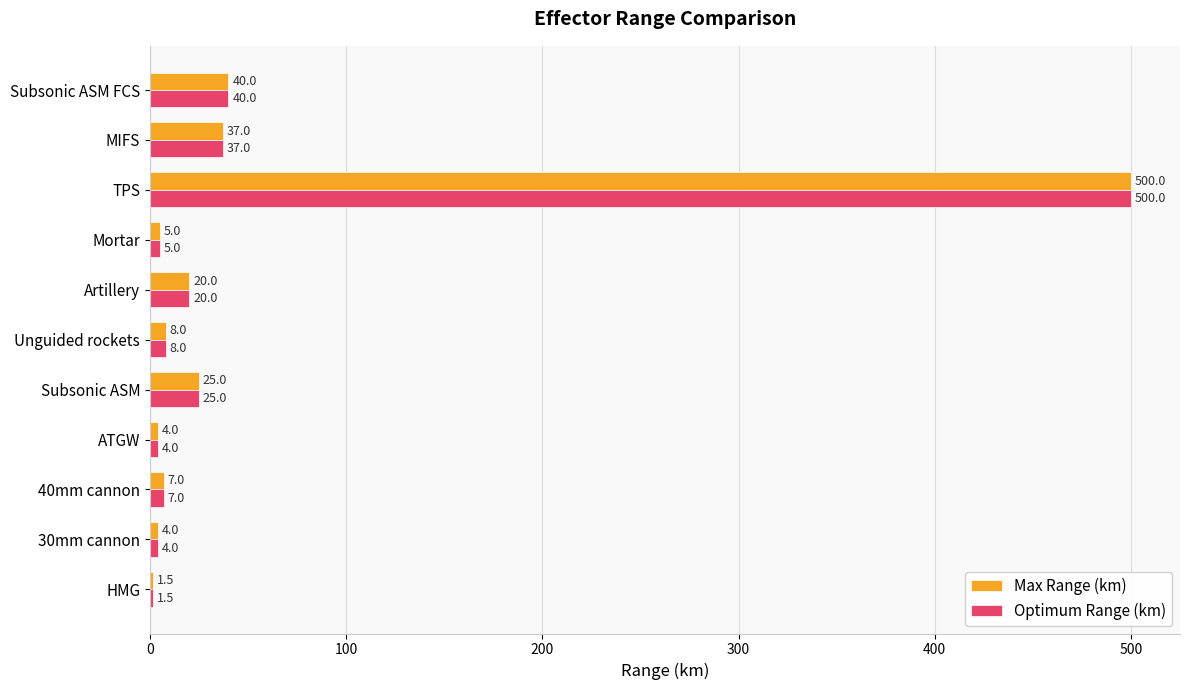

At which category is the sum across all series the highest?

TPS